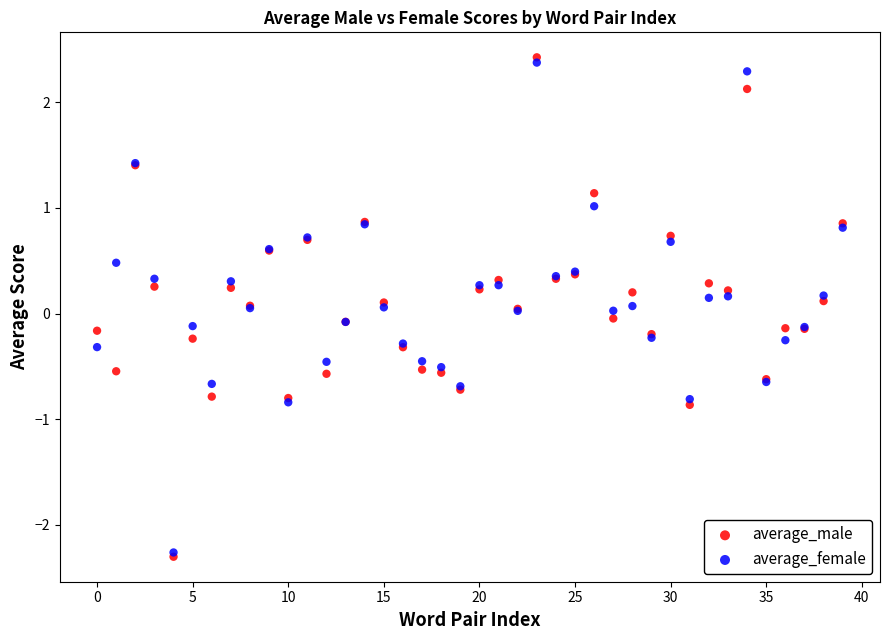

Which series reaches the maximum Y coordinate?

average_male